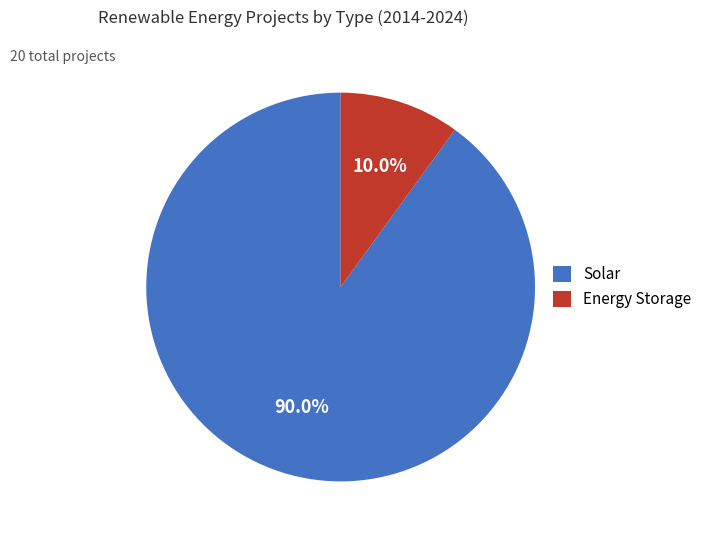

Does Solar represent more than half of the total?

Yes